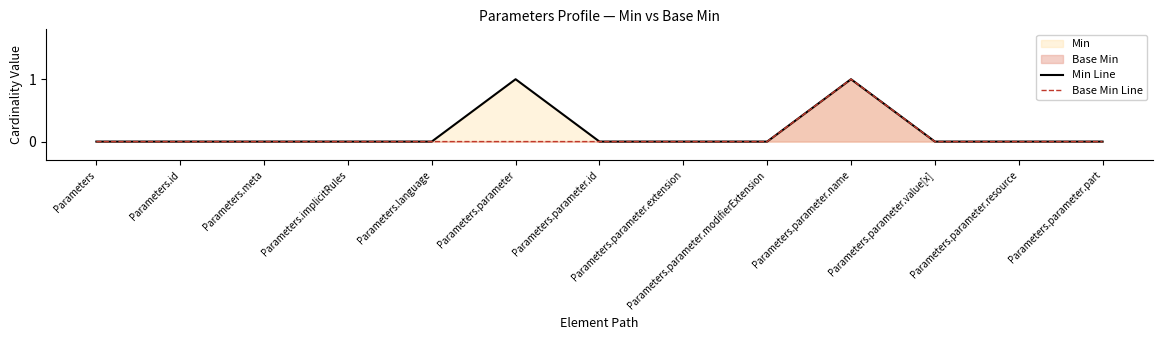

What is the difference between the second highest and minimum values in the Min Line series?

1